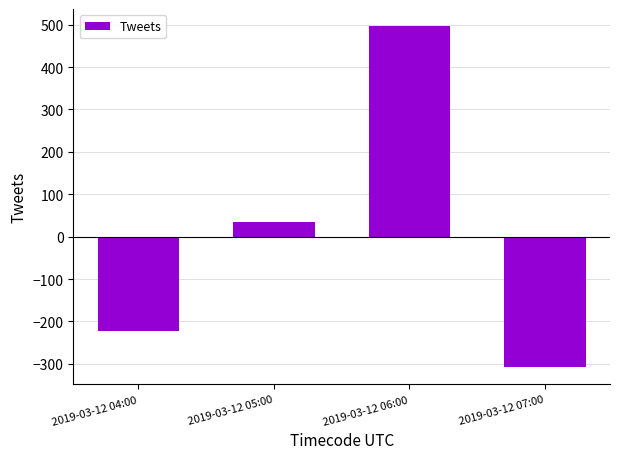

Reading left to right, list all the values displayed in this chart.

-222.2	33.8	496.8	-308.2